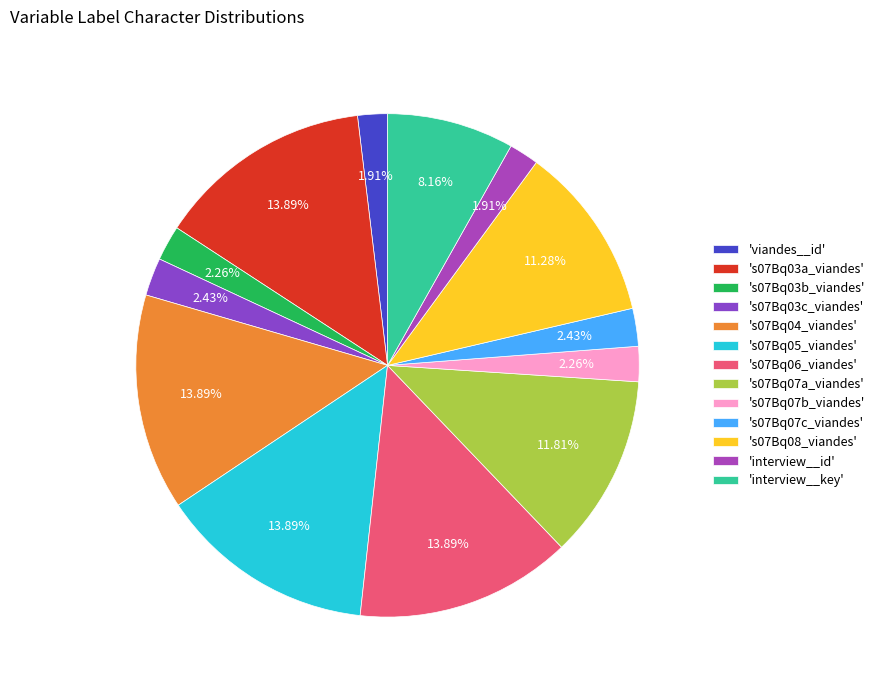

Count the number of slices in the pie.

13